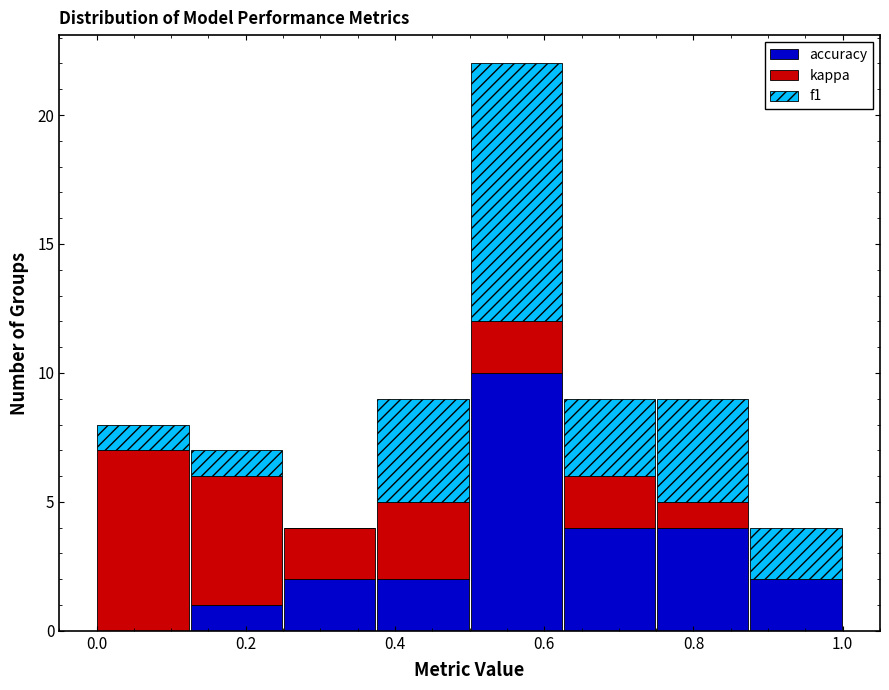

Reading left to right, transcribe this chart: for each stacked bar, give the range it covers on the x-axis and its total height. Neither the bar edges nor the heights are printed on the chart, so give them approximately, as read against the axes.

0.000 to 0.125: 8
0.125 to 0.250: 7
0.250 to 0.375: 4
0.375 to 0.500: 9
0.500 to 0.625: 22
0.625 to 0.750: 9
0.750 to 0.875: 9
0.875 to 1.000: 4